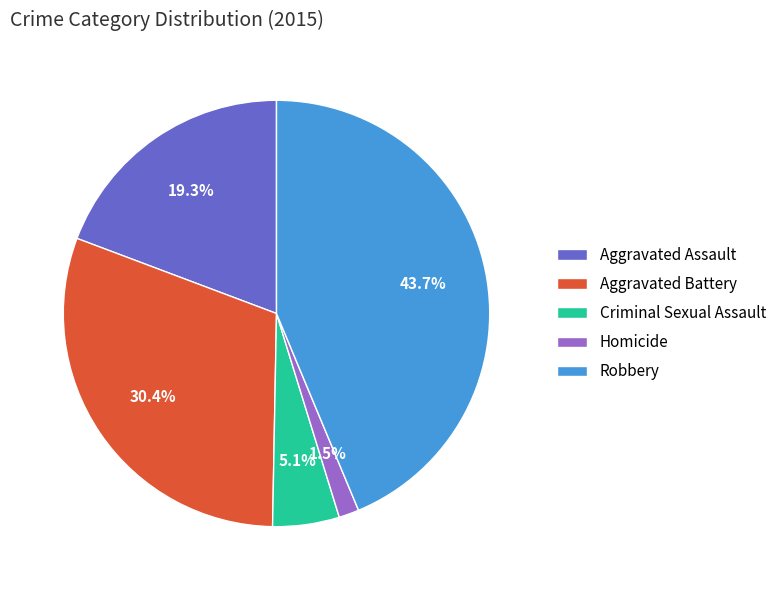

Is Aggravated Assault the majority of the pie?

No